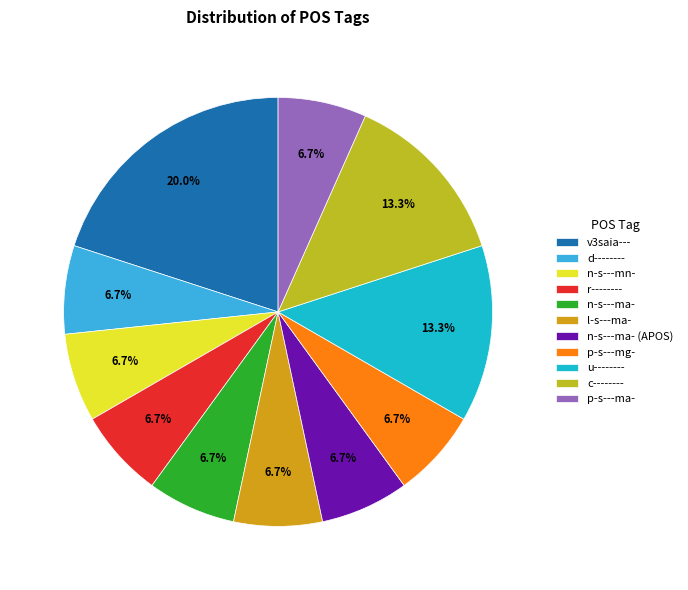

Which slice is the smallest?

d--------